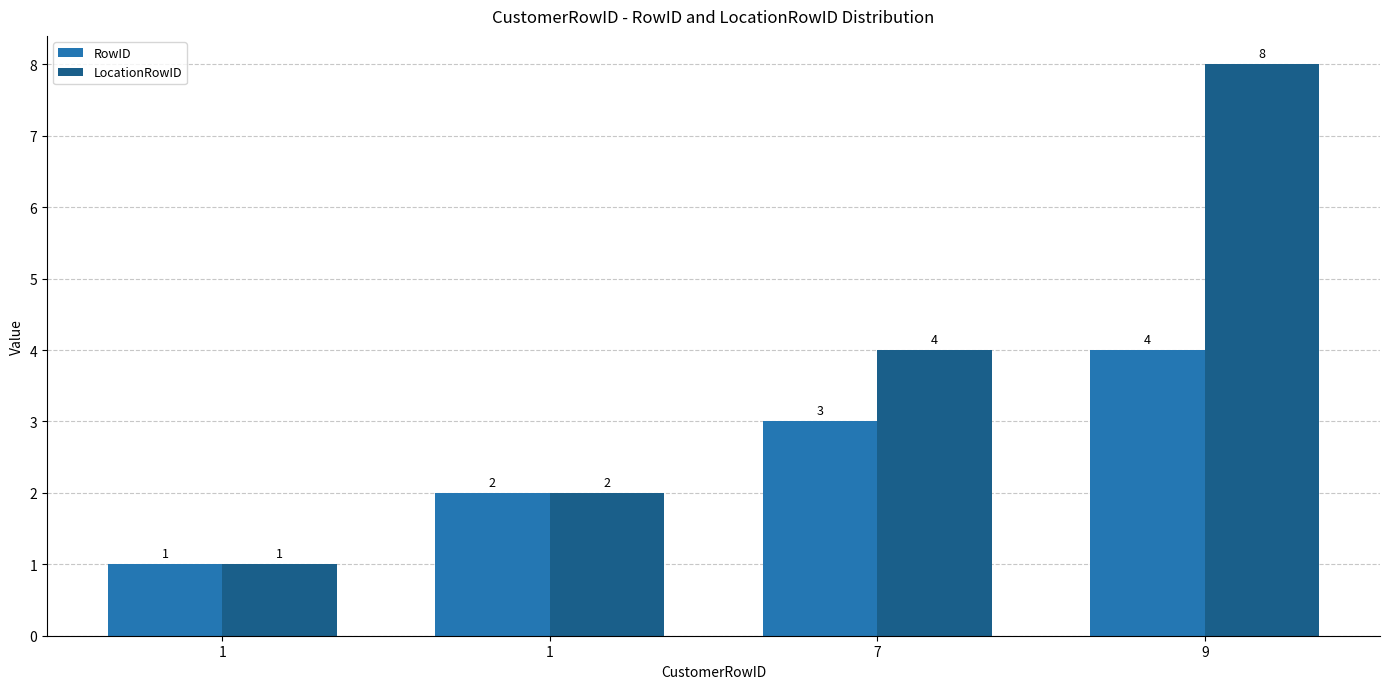

Rank the series by their average value, from lowest to highest.

RowID, LocationRowID